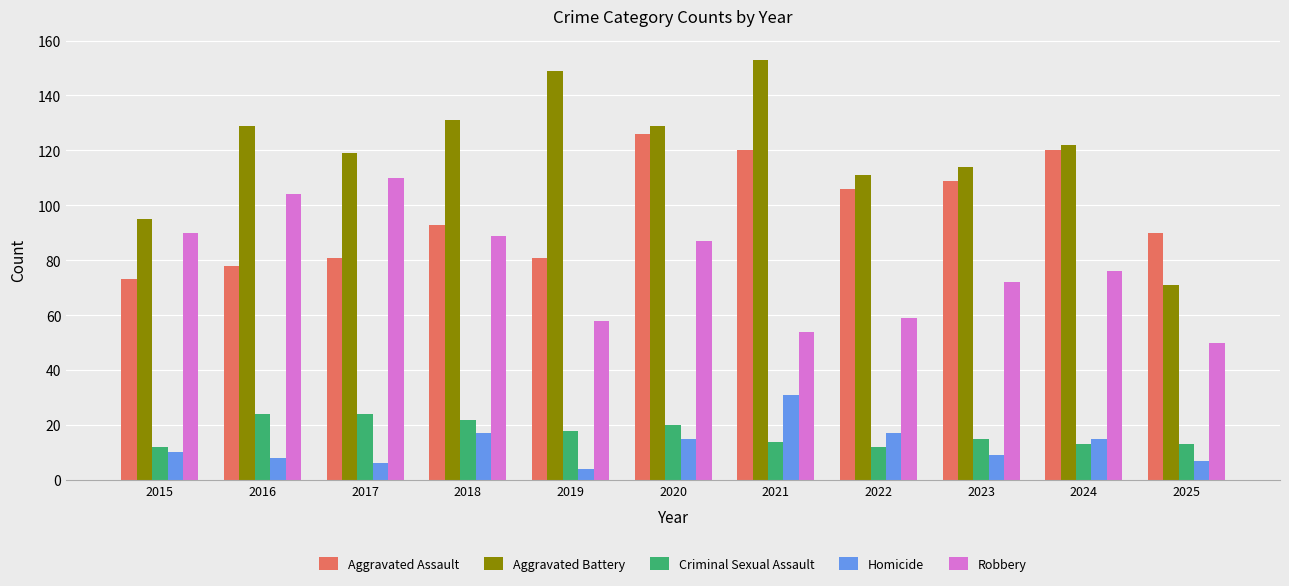

List the series in order of their peak value, highest first.

Aggravated Battery, Aggravated Assault, Robbery, Homicide, Criminal Sexual Assault